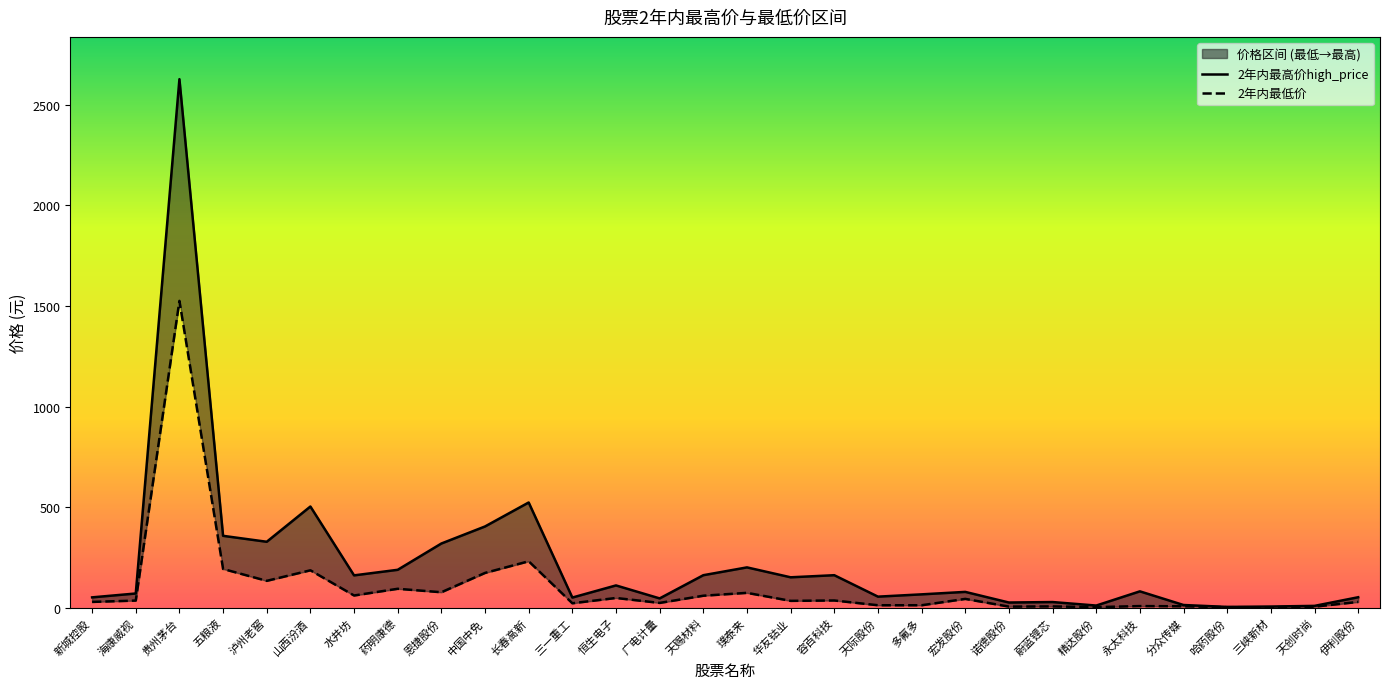

The value of 2年内最高价high_price at 宏发股份 is 37.8. True or false?

False